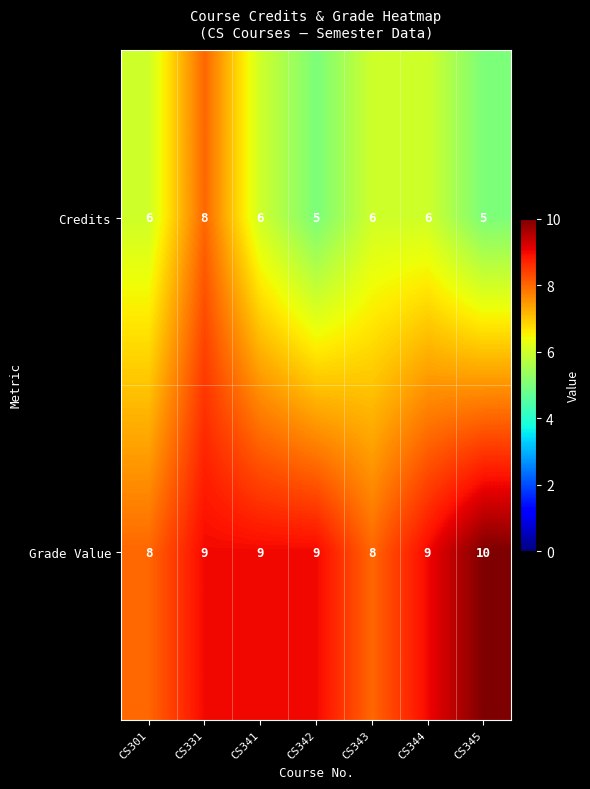

The Grade Value series shows 5 at CS301. True or false?

False